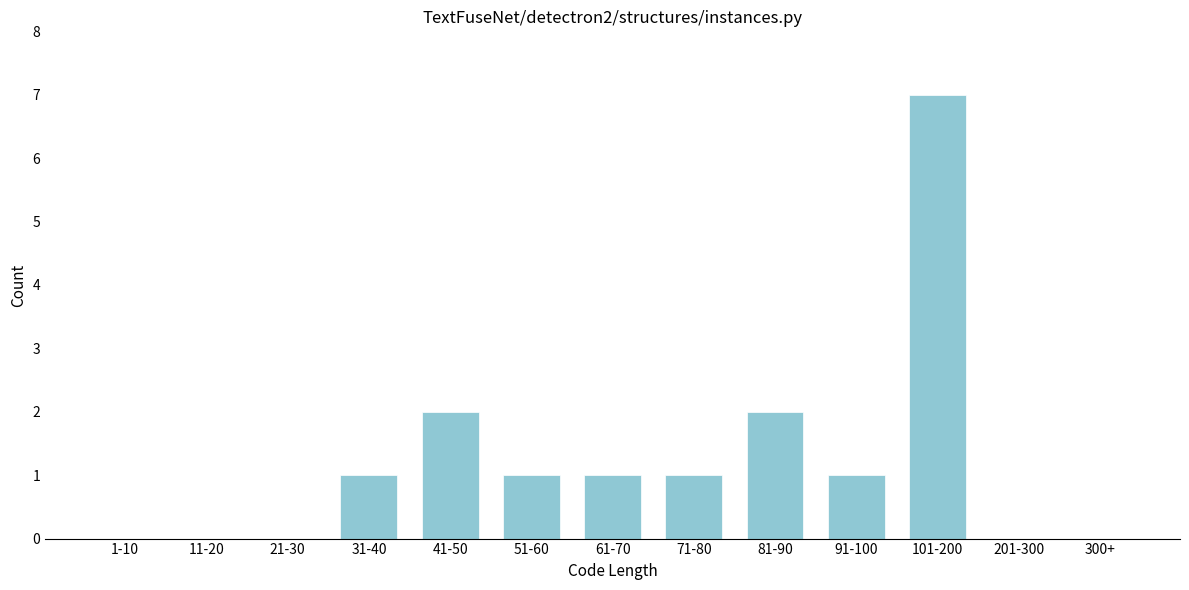

Reading right to left, what are all the values shown in this chart?

300+=0	201-300=0	101-200=7	91-100=1	81-90=2	71-80=1	61-70=1	51-60=1	41-50=2	31-40=1	21-30=0	11-20=0	1-10=0